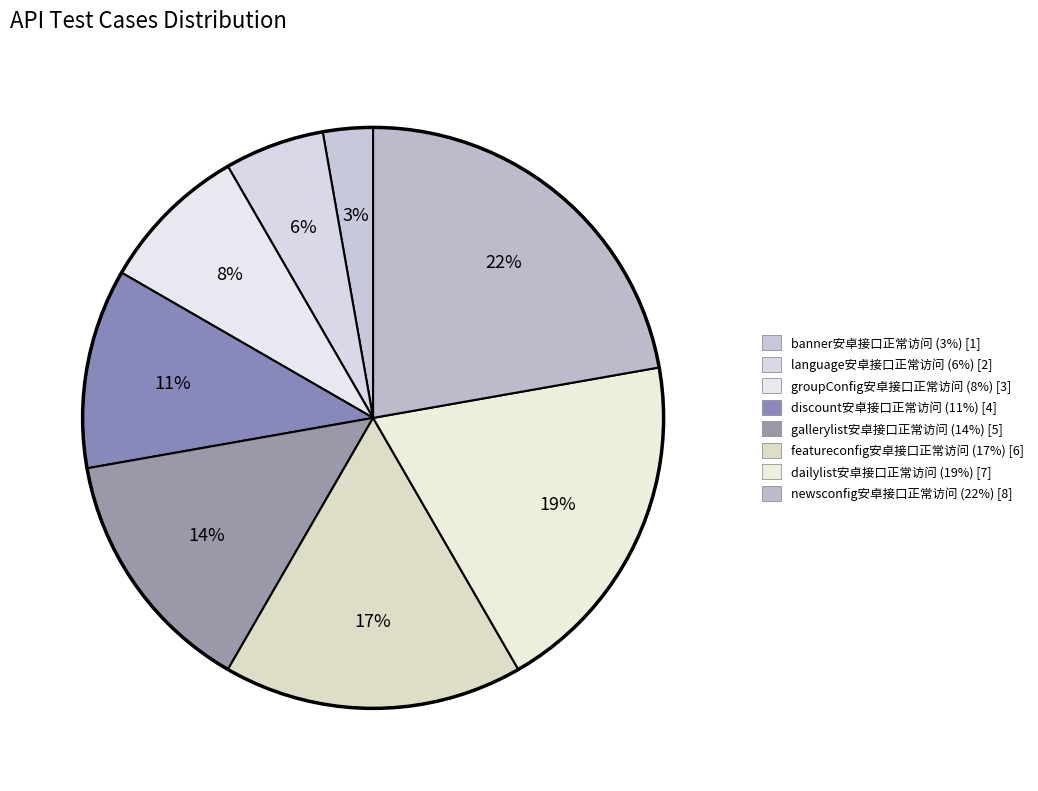

True or false: featureconfig安卓接口正常访问 accounts for 17% of the total.

True